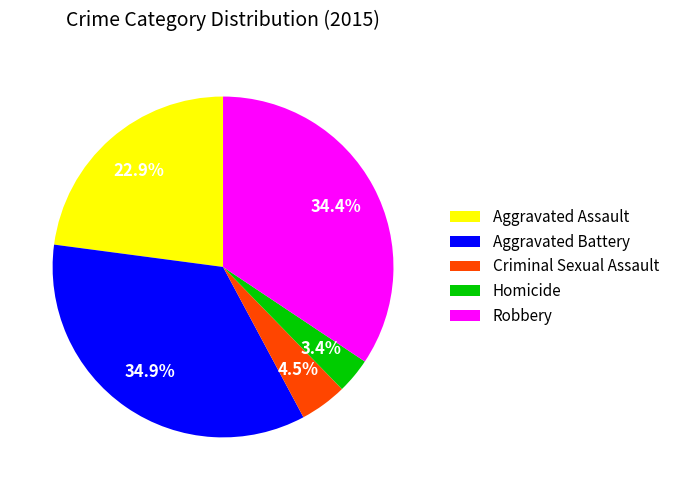

Is it true that Aggravated Assault is 23% of the pie?

True